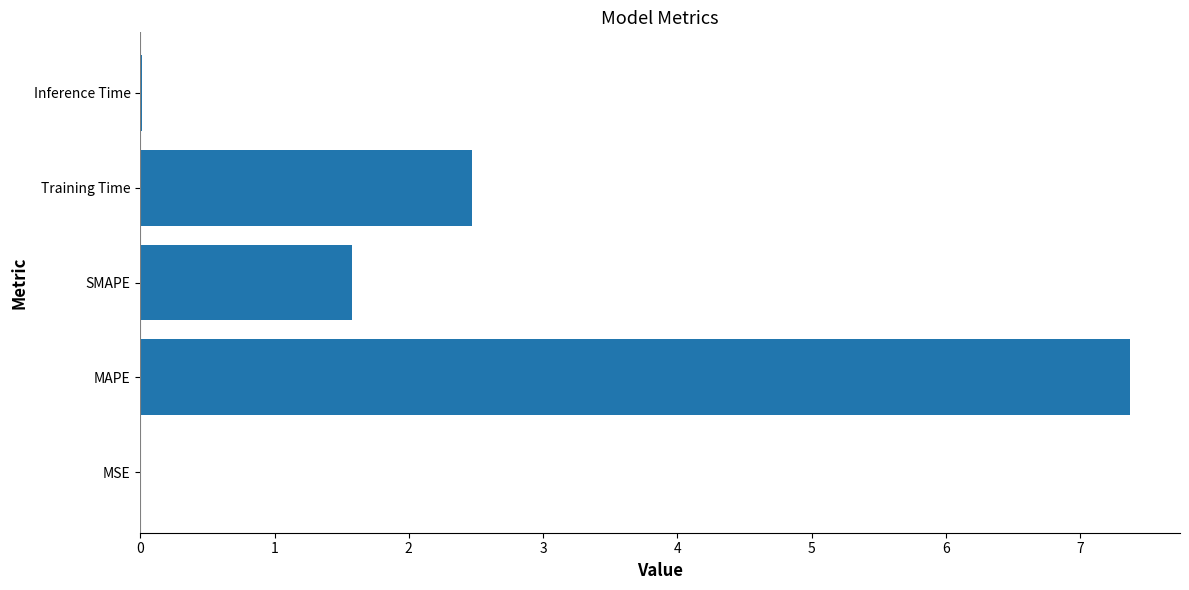

Which label corresponds to the largest value in the chart?

MAPE